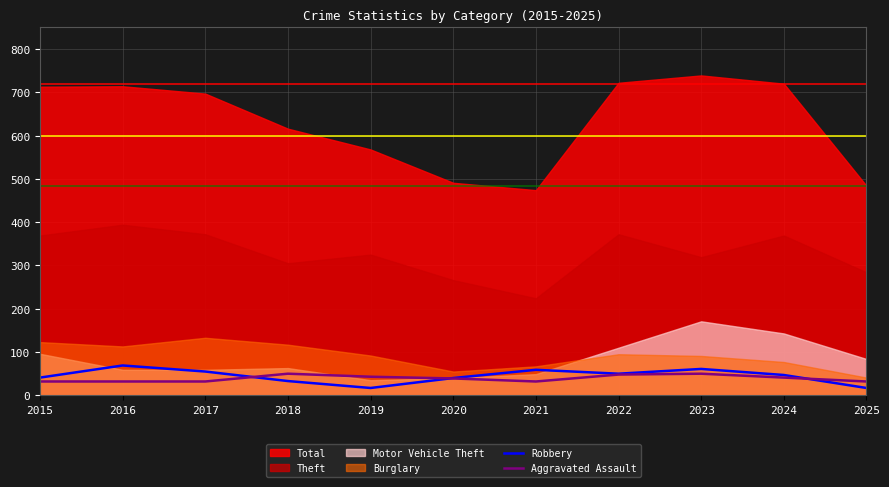

How many times do Aggravated Assault and Robbery cross each other?

3